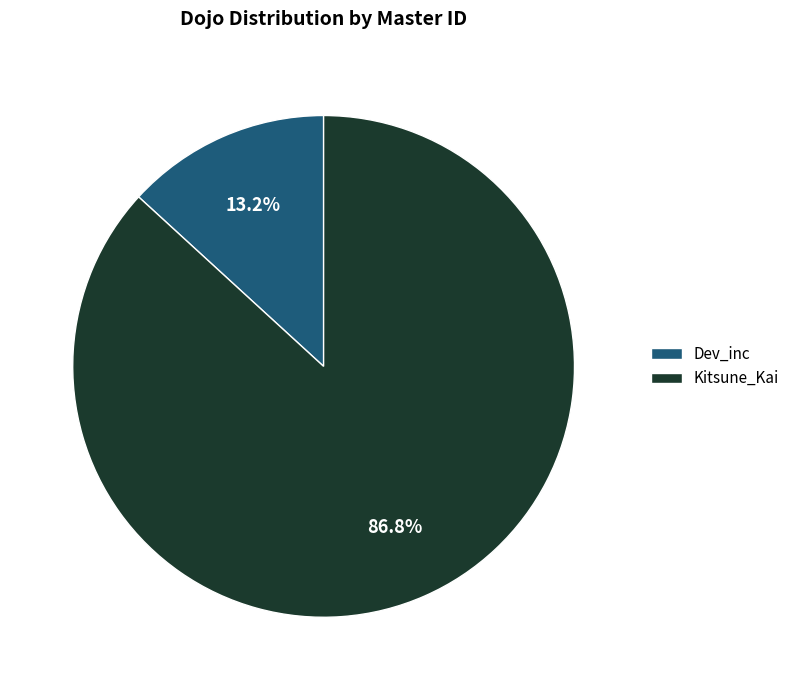

Combined, what portion of the pie is Dev_inc and Kitsune_Kai?

100.0%